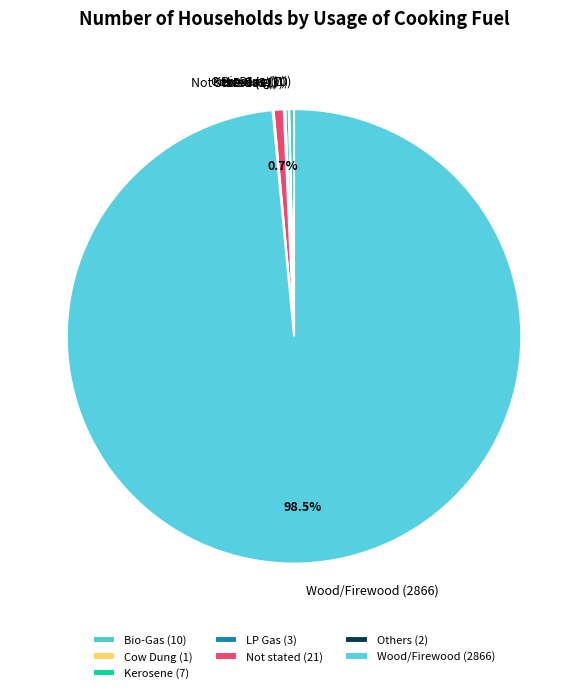

What is the ratio of the value at Wood/Firewood to the value at Bio-Gas?

286.6